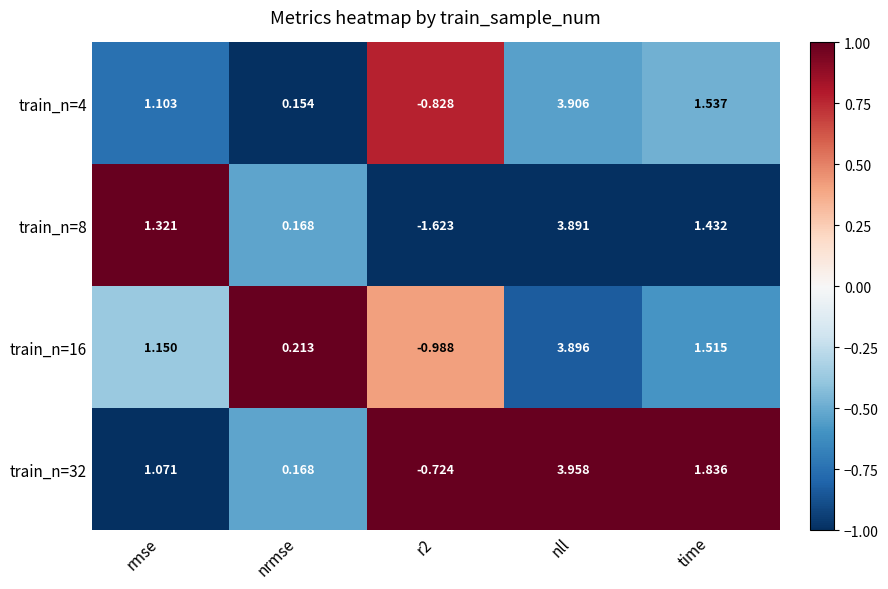

Where does the train_n=8 series first go above 1?

rmse